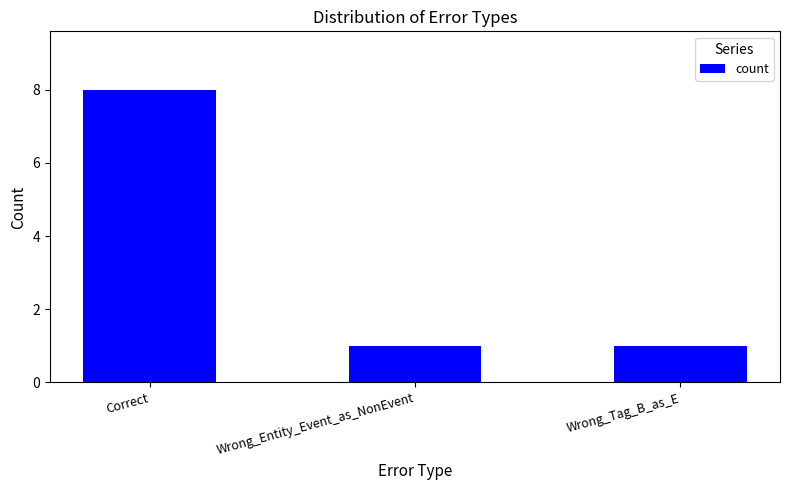

Which has a higher value, Correct or Wrong_Tag_B_as_E?

Correct